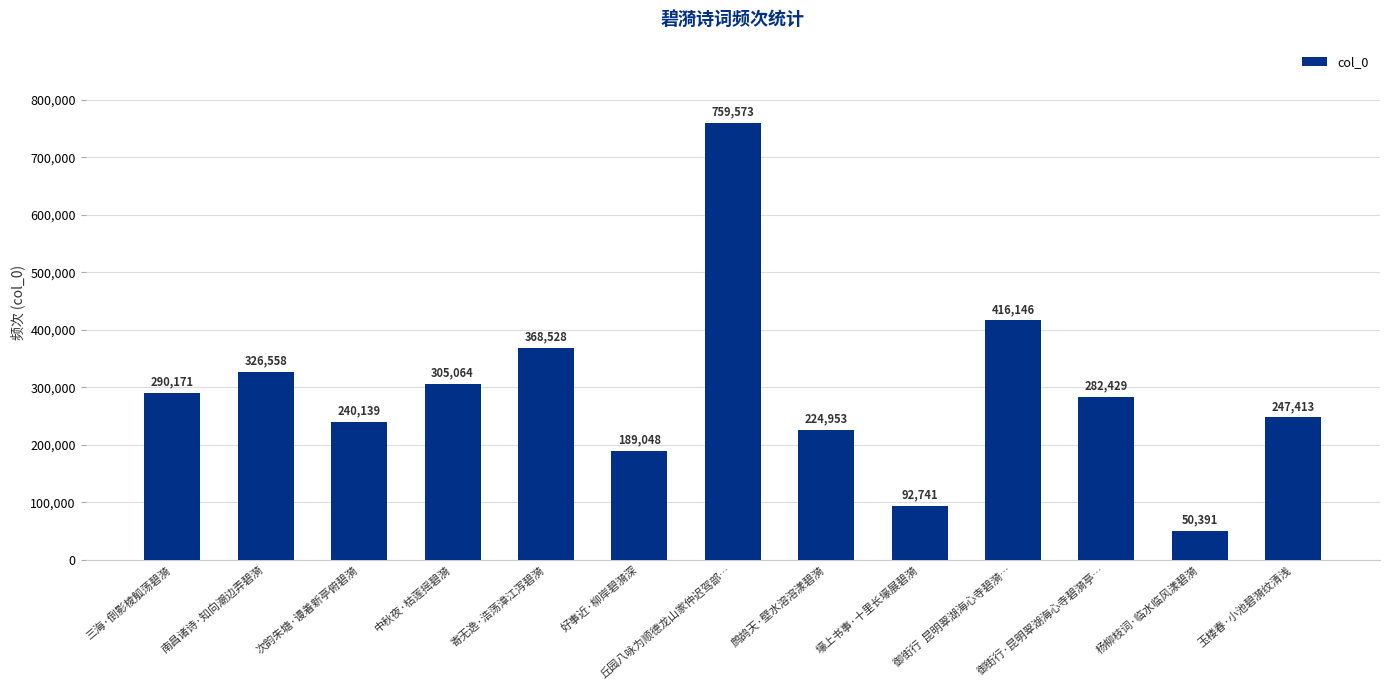

Rank the categories by value from lowest to highest.

杨柳枝词·临水临风漾碧漪, 壕上书事·十里长壕展碧漪, 好事近·柳岸碧漪深, 鹧鸪天·壁水溶溶漾碧漪, 次韵朱塘·谩着新亭俯碧漪, 玉楼春·小池碧漪纹清浅, 御街行·昆明翠湖海心寺碧漪亭…, 三海·倒影棱觚荡碧漪, 中秋夜·枯莲摇碧漪, 南昌诸诗·知向潮边弄碧漪, 寄无逸·浩荡漳江泻碧漪, 御街行  昆明翠湖海心寺碧漪…, 丘园八咏为顺德龙山家仲迟驾部…